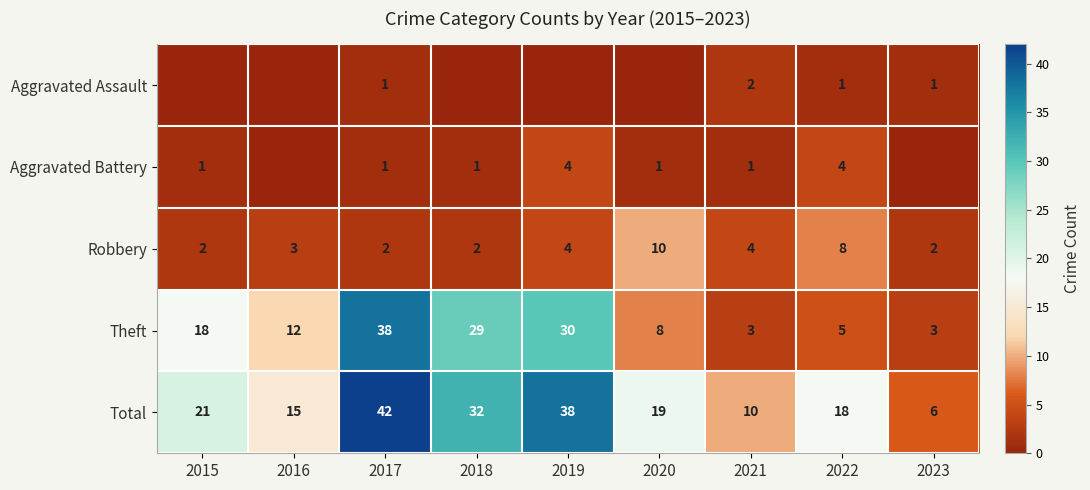

Is the value of Robbery at 2021 greater than the value of Aggravated Battery at 2015?

Yes